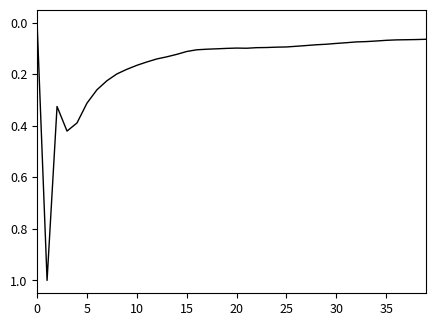

What is the maximum value shown in the chart?

1.0